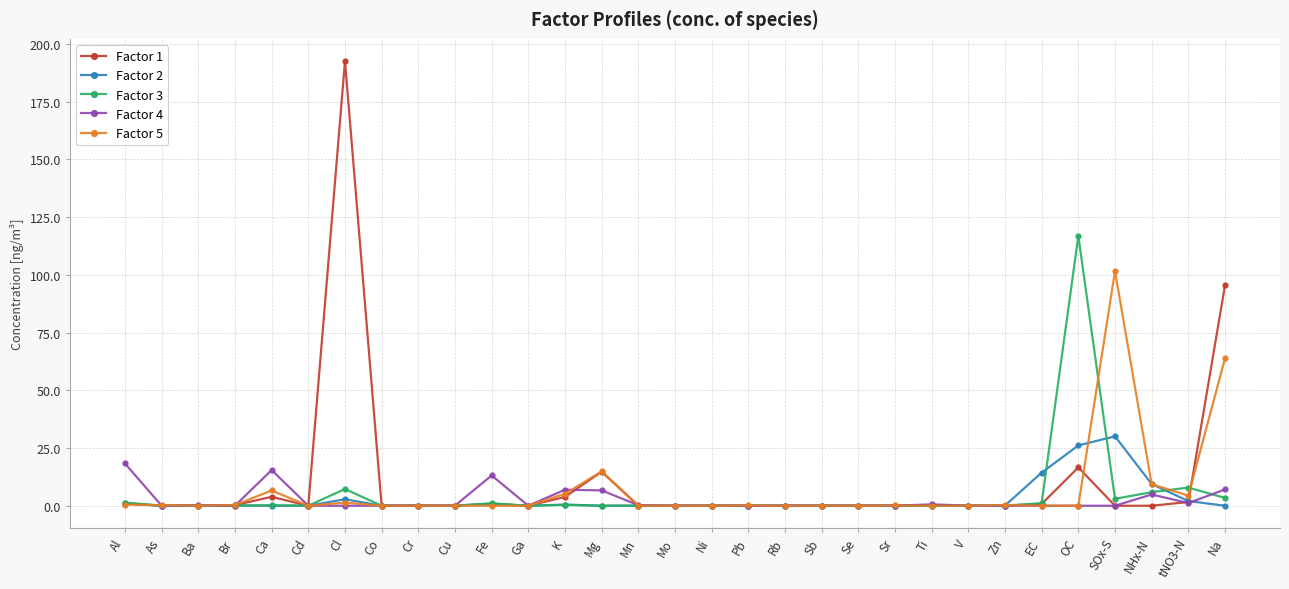

How many series are shown in this chart?

5